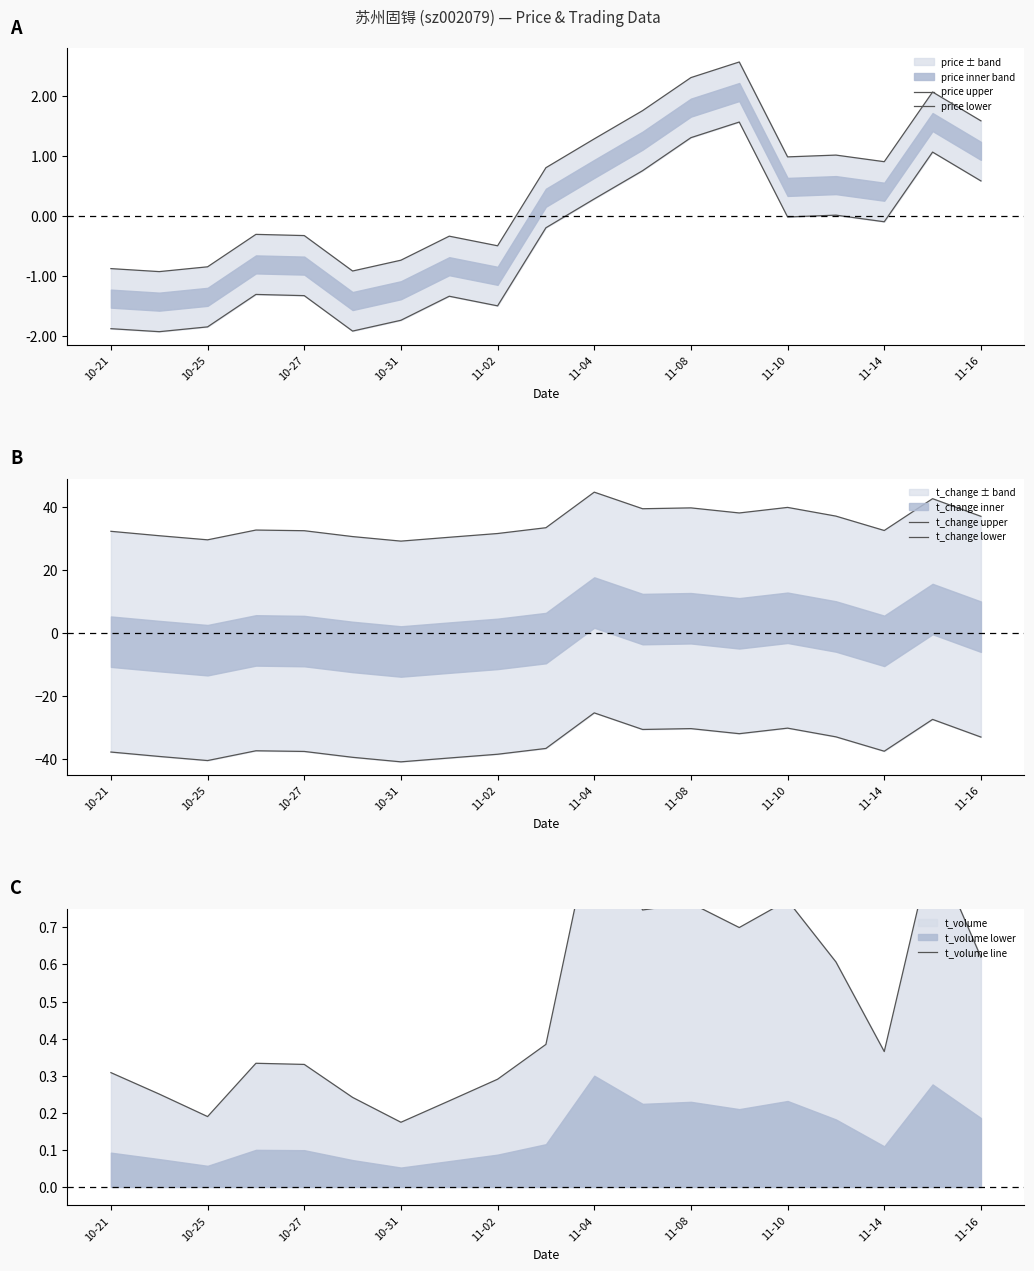

How many interior local valleys does the t_change upper series have?

5